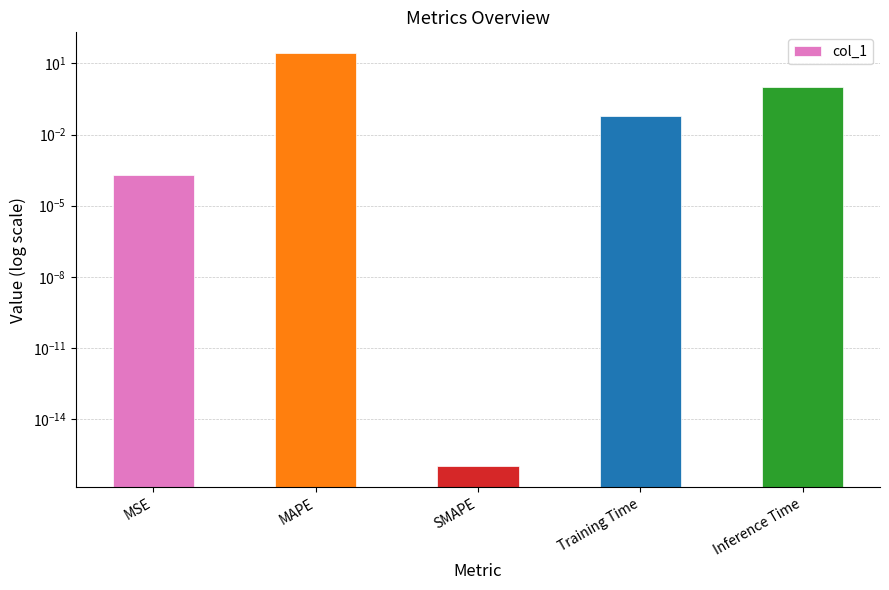

Reading left to right, what are all the values shown in this chart?

MSE=0.0	MAPE=27.5	SMAPE=0.0	Training Time=0.1	Inference Time=1.0